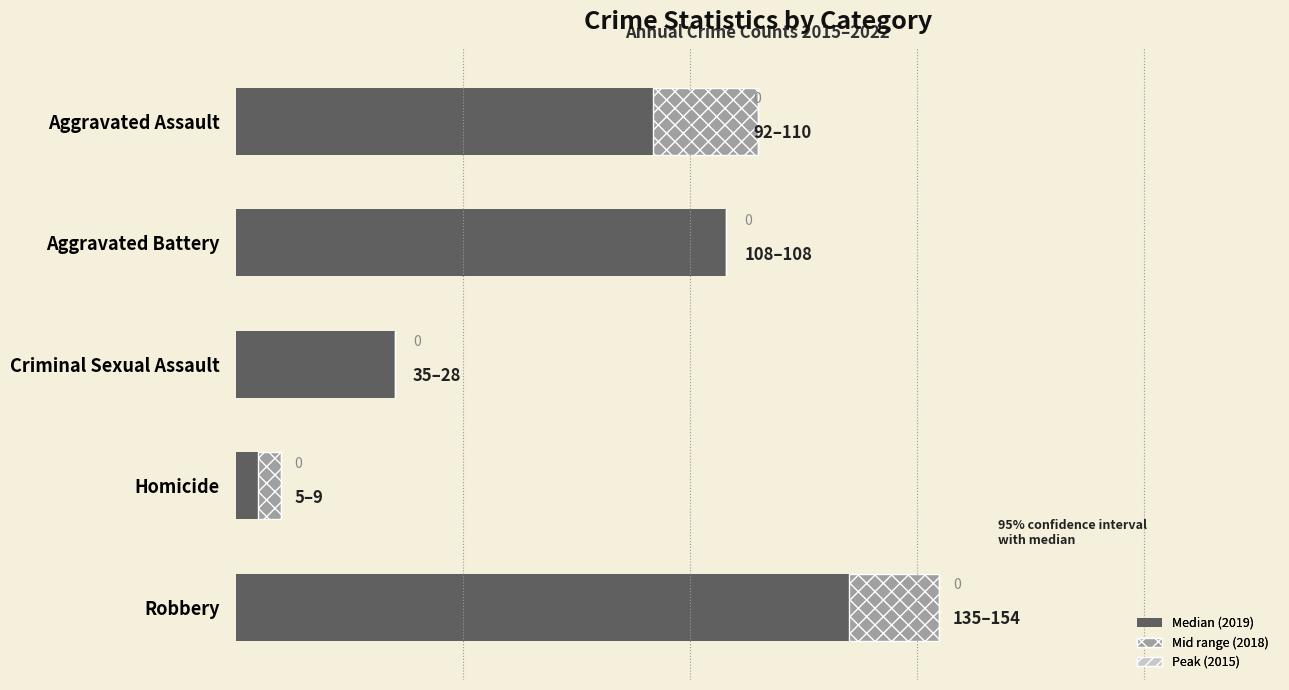

At which category is the sum across all series the highest?

Robbery